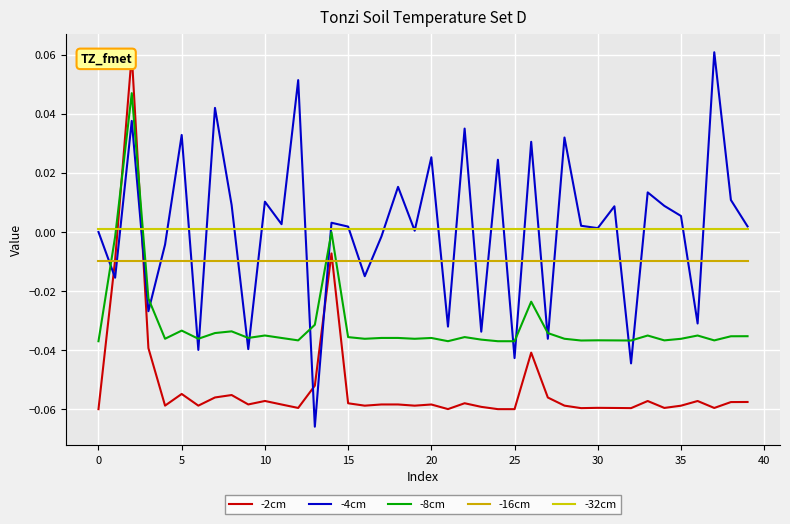

True or false: -32cm has a value of 0.0 at 19.

False